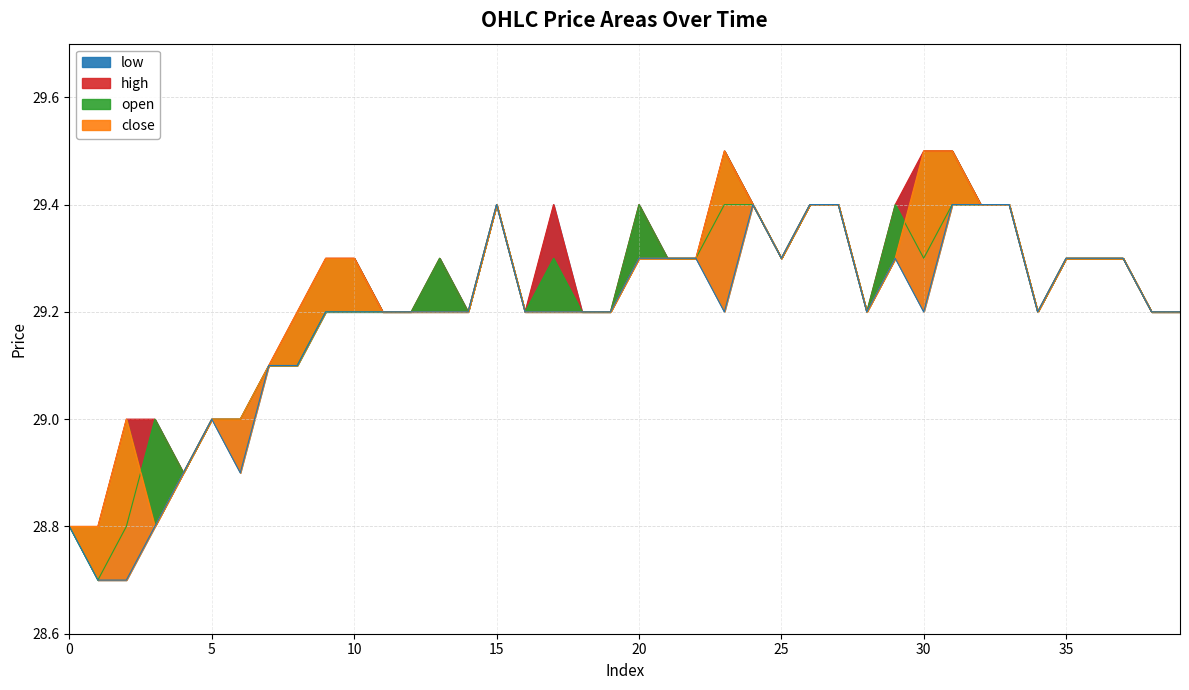

Which series has the largest total across all categories?

high